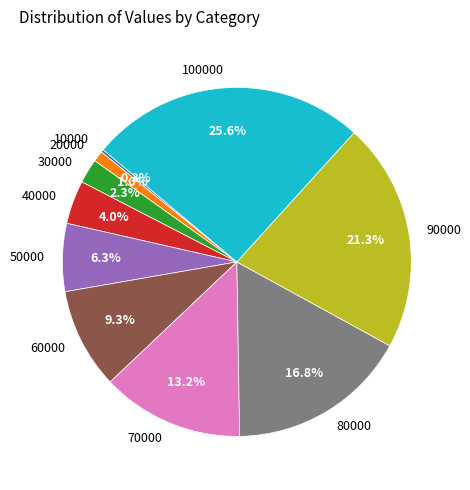

To the nearest percent, what is the combined percentage of 40000 and 60000?

13%